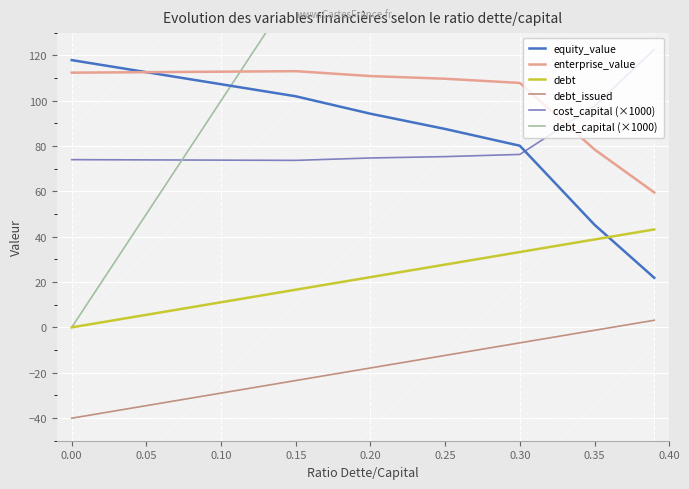

The debt series shows 0.0 at 0.00. True or false?

True